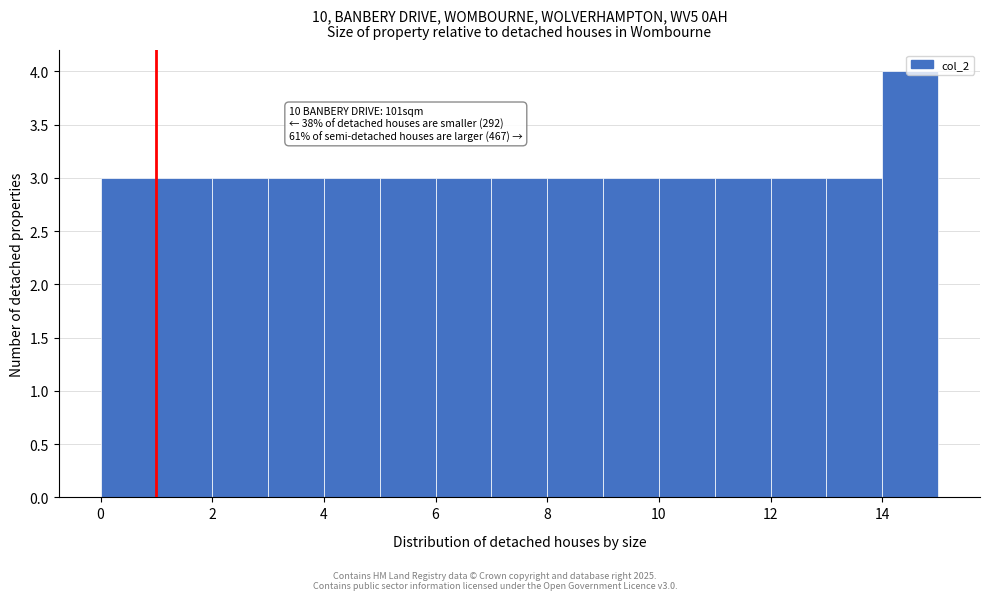

Which range on the x-axis has the tallest bar?

14 to 15